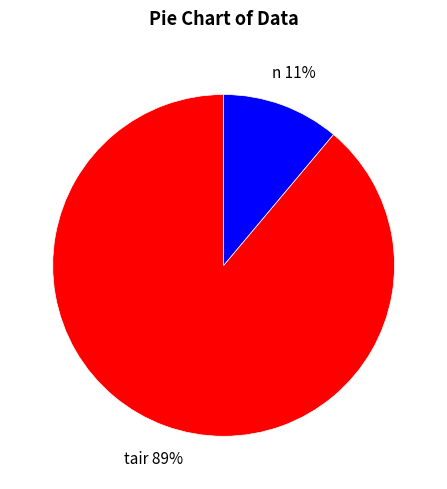

Is there any slice that represents more than half of the pie?

Yes